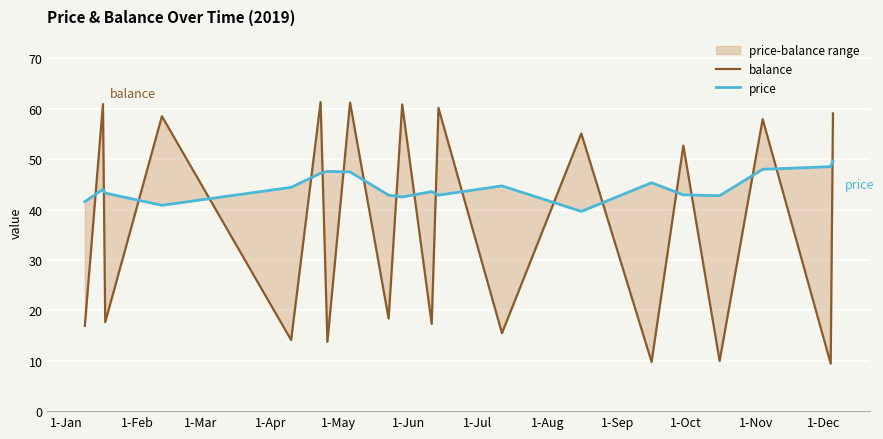

What is the greatest value displayed?

61.3